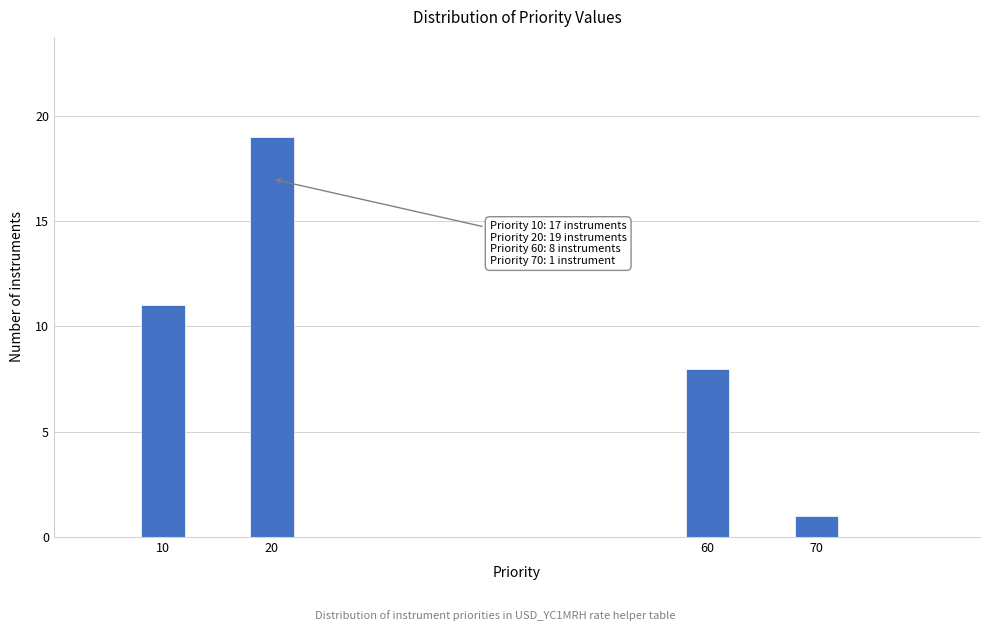

Reading left to right, extract all data points from this chart.

10=11	20=19	60=8	70=1